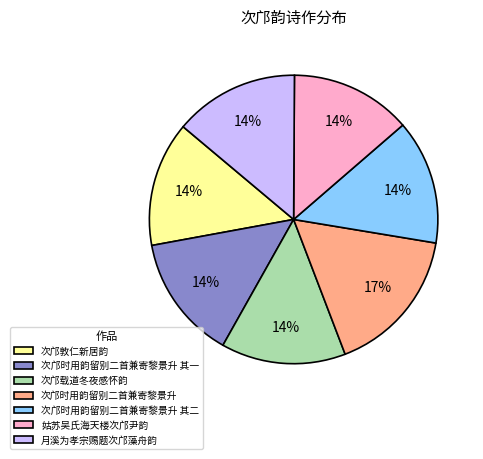

What percentage is the 姑苏吴氏海天楼次邝尹韵 slice, to the nearest percent?

14%